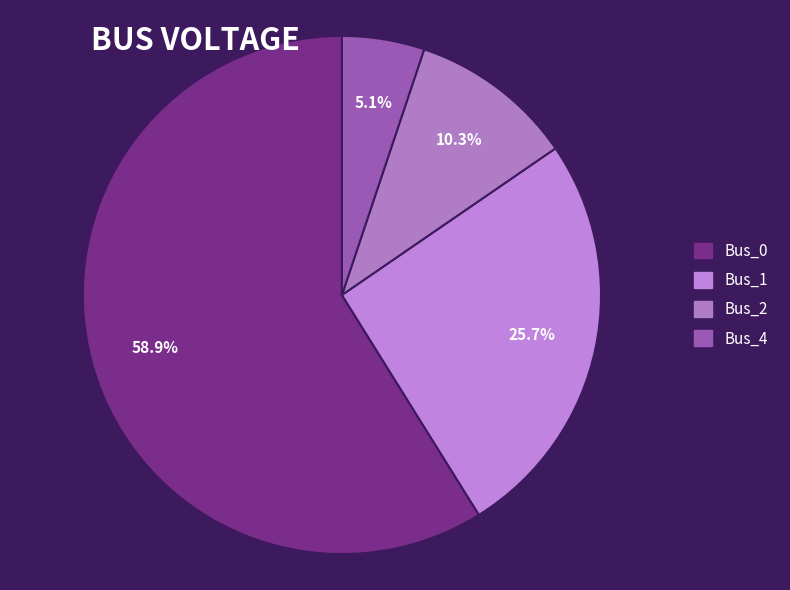

Which category has the biggest portion of the pie?

Bus_0